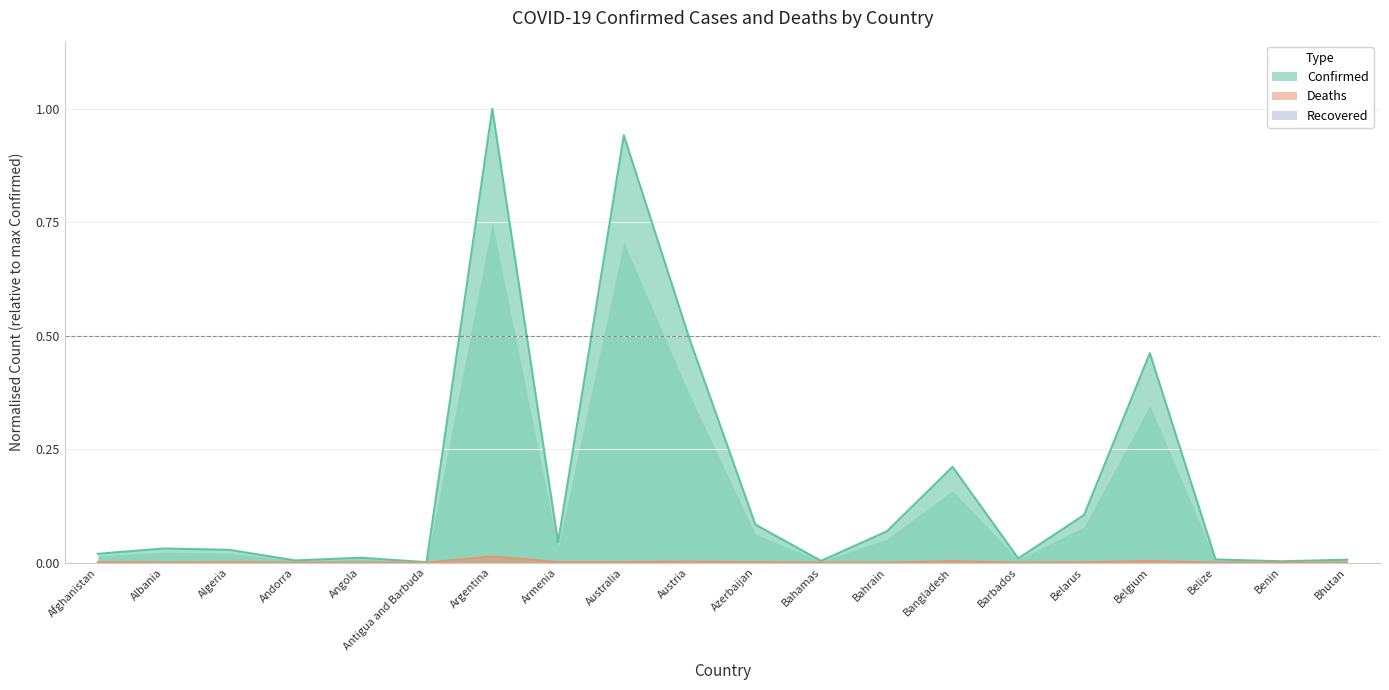

Between Albania and Belarus, which series saw the biggest shift?

Confirmed